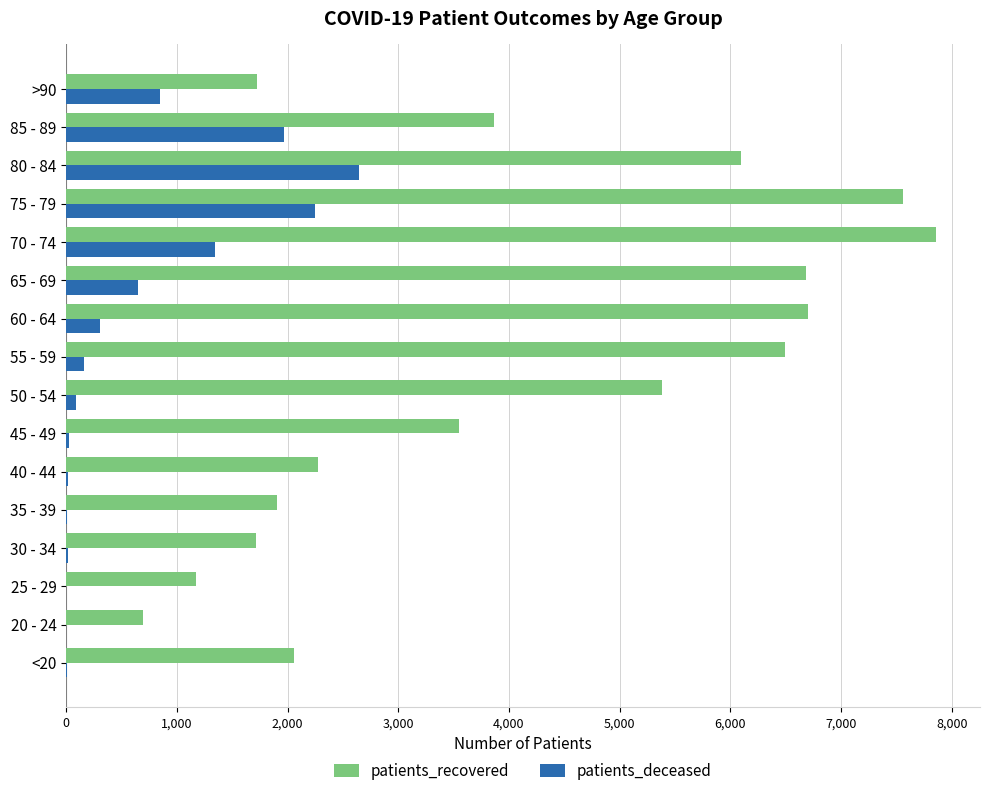

What is the sum of all patients_recovered values?

65729